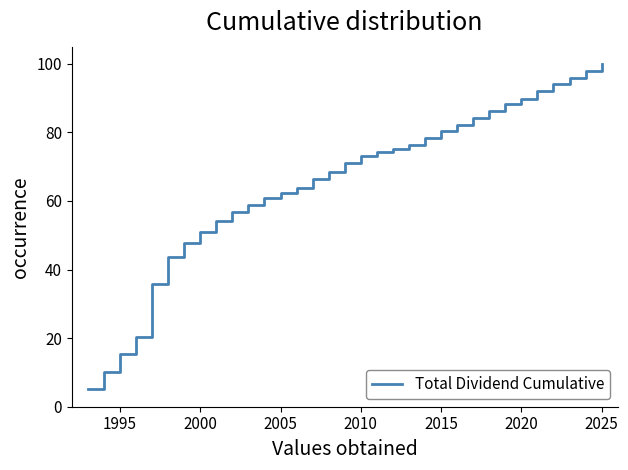

What is the sum of all values?

2160.3